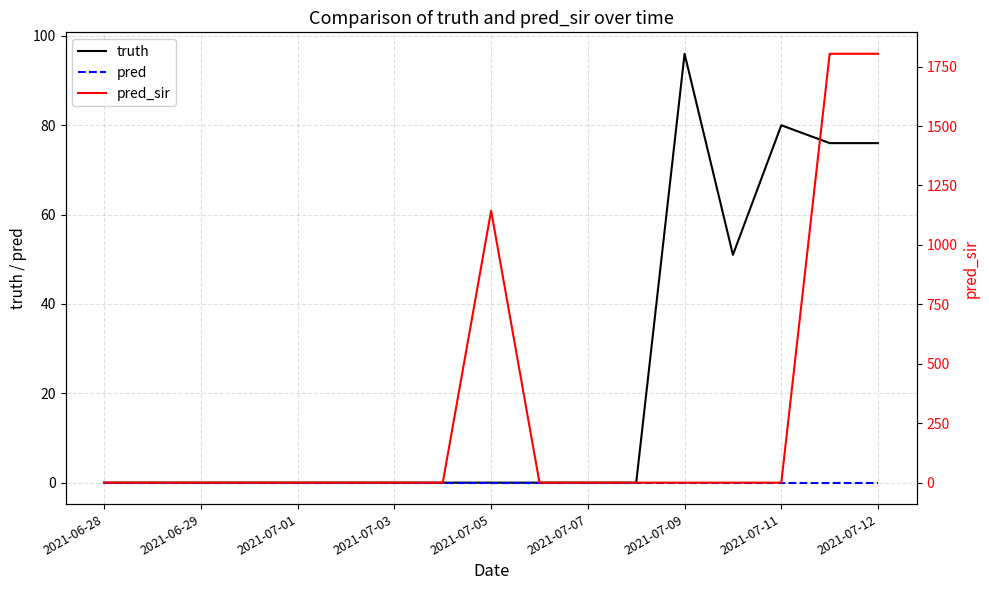

Rank the series by their maximum value, from lowest to highest.

pred, truth, pred_sir